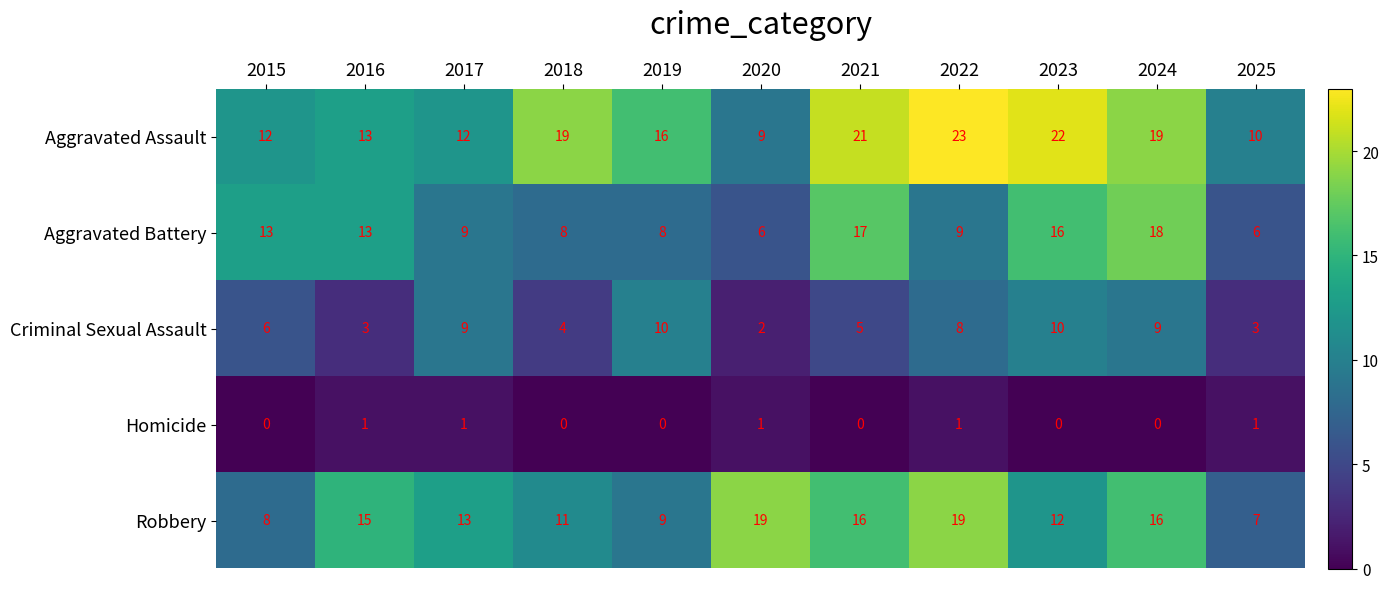

How many distinct data groups are displayed?

5